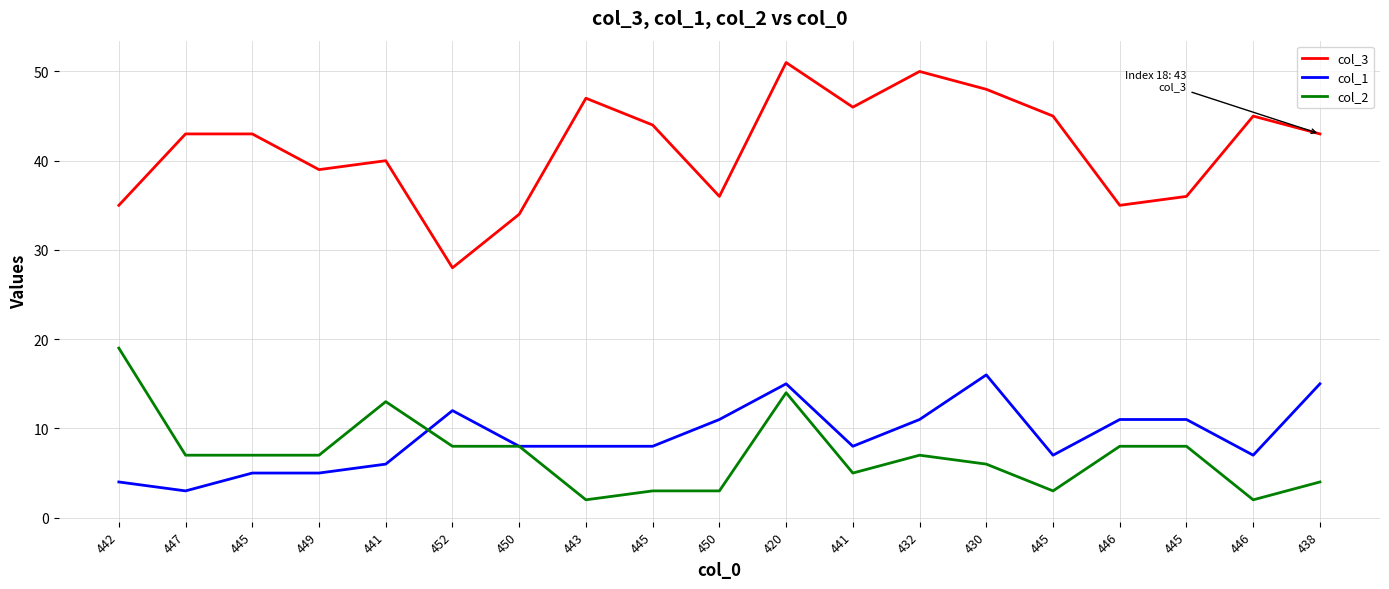

What is the label of the 19th point from the right?

442